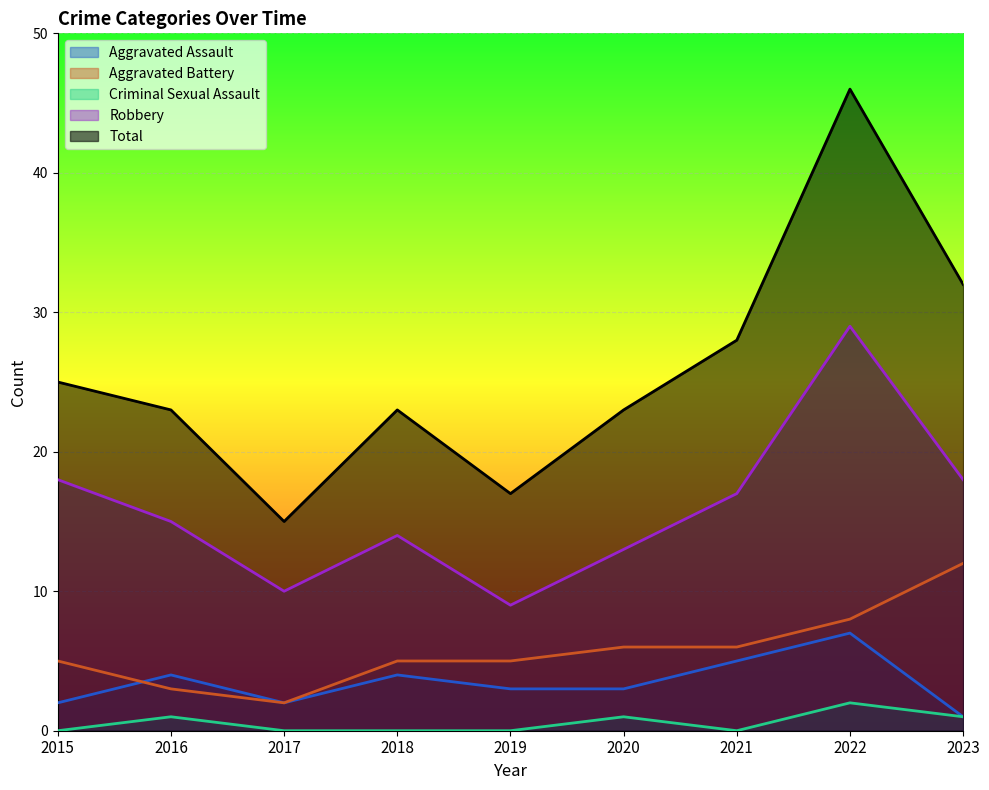

Is the value of Robbery at 2016 greater than the value of Aggravated Battery at 2019?

Yes